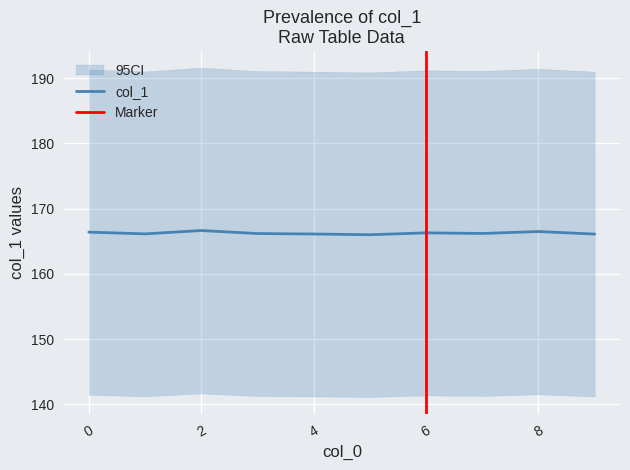

What is the smallest value displayed?

166.0